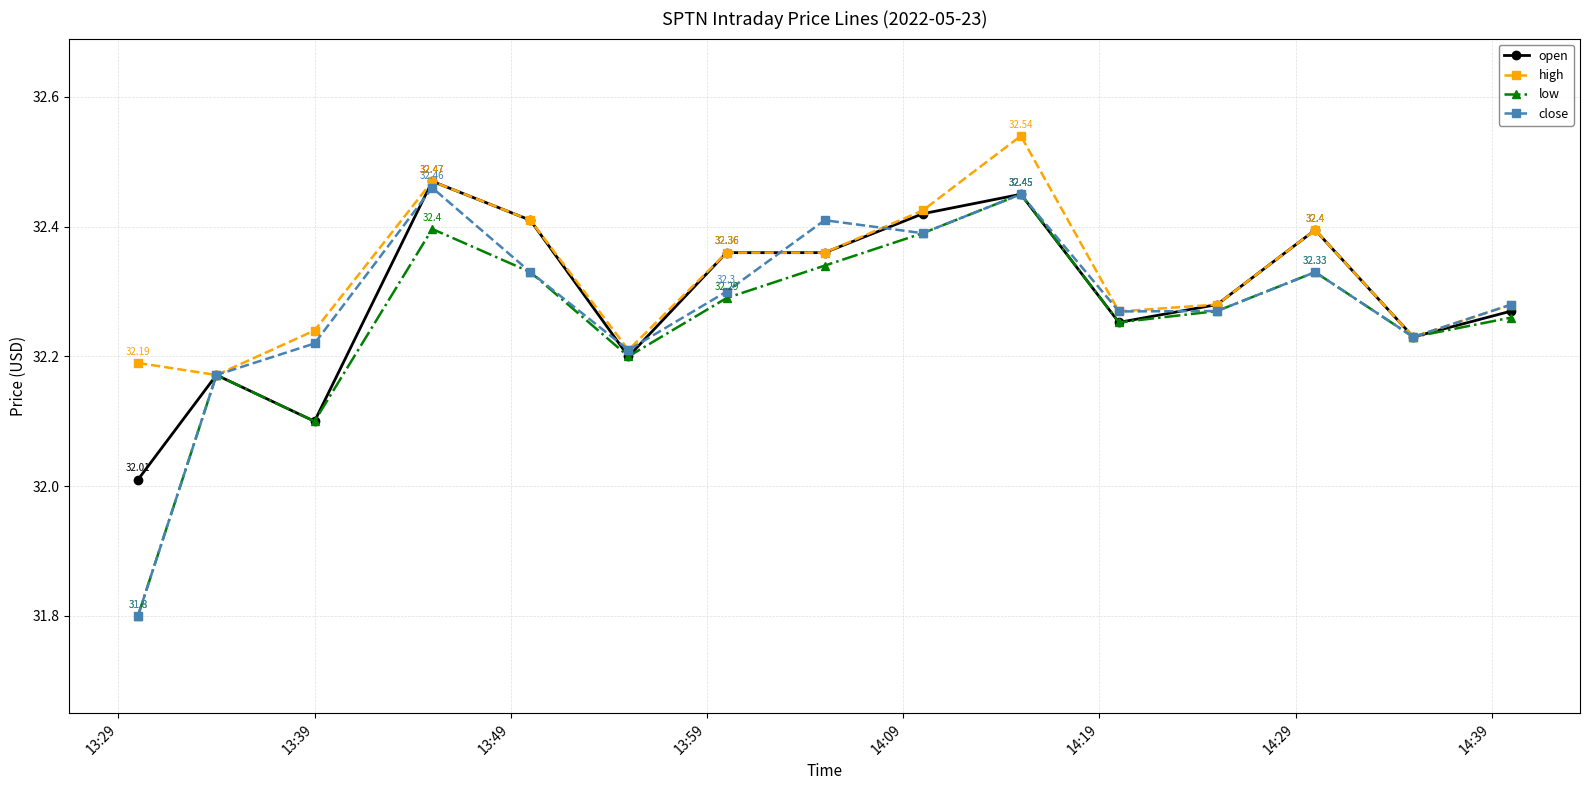

True or false: close has more than 1 points higher than both neighbors.

True